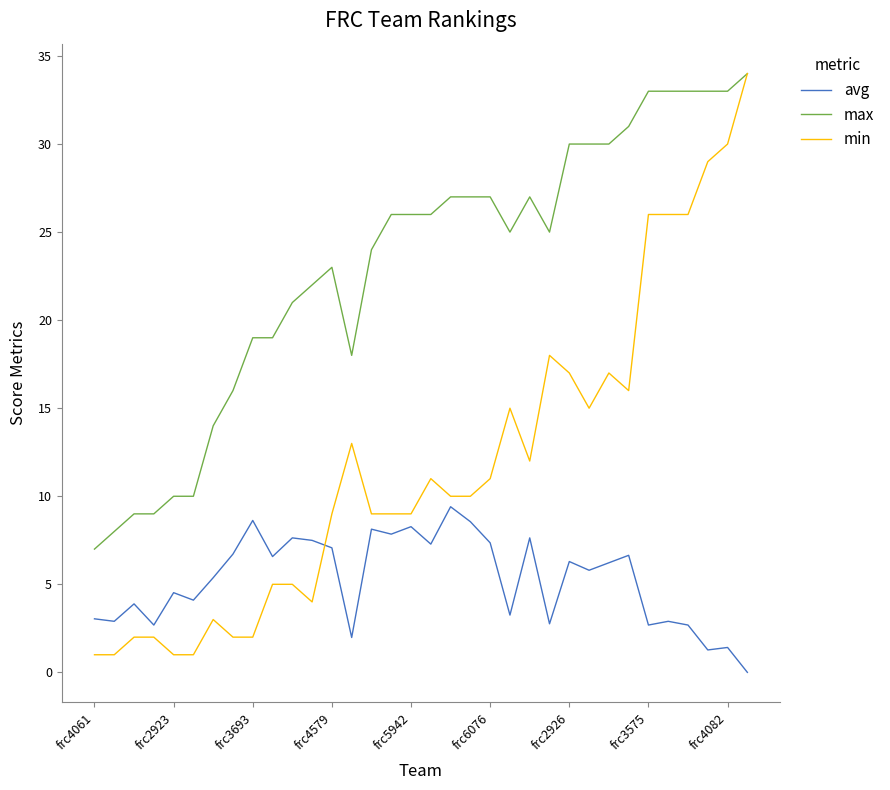

What is the maximum value shown in the chart?

34.0